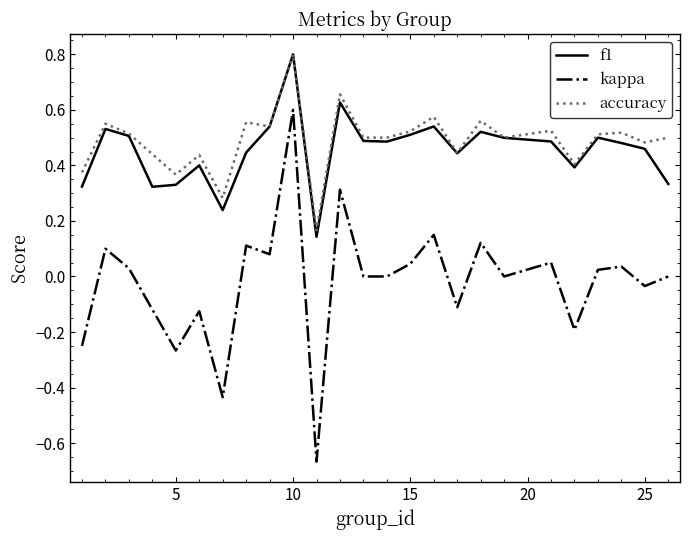

How many interior local peaks does the accuracy series have?

9